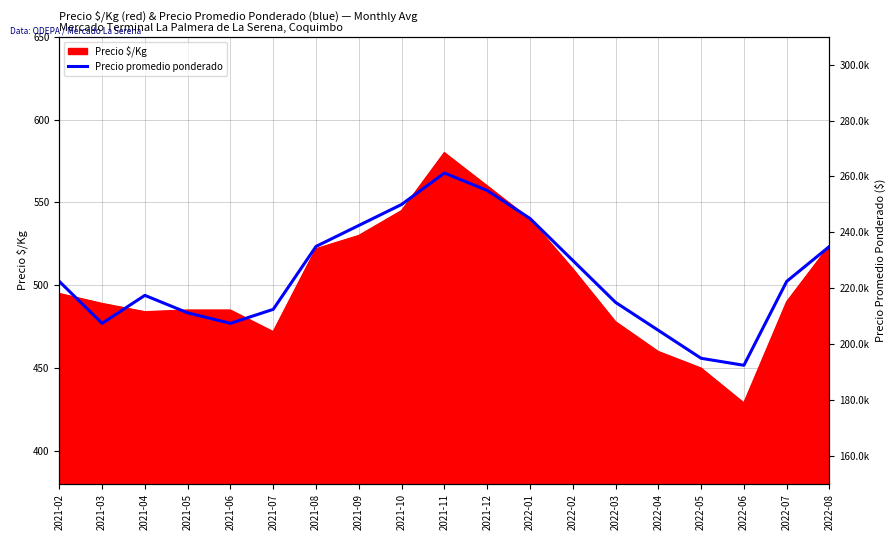

True or false: the data shows 338252 at 2022-03.

False